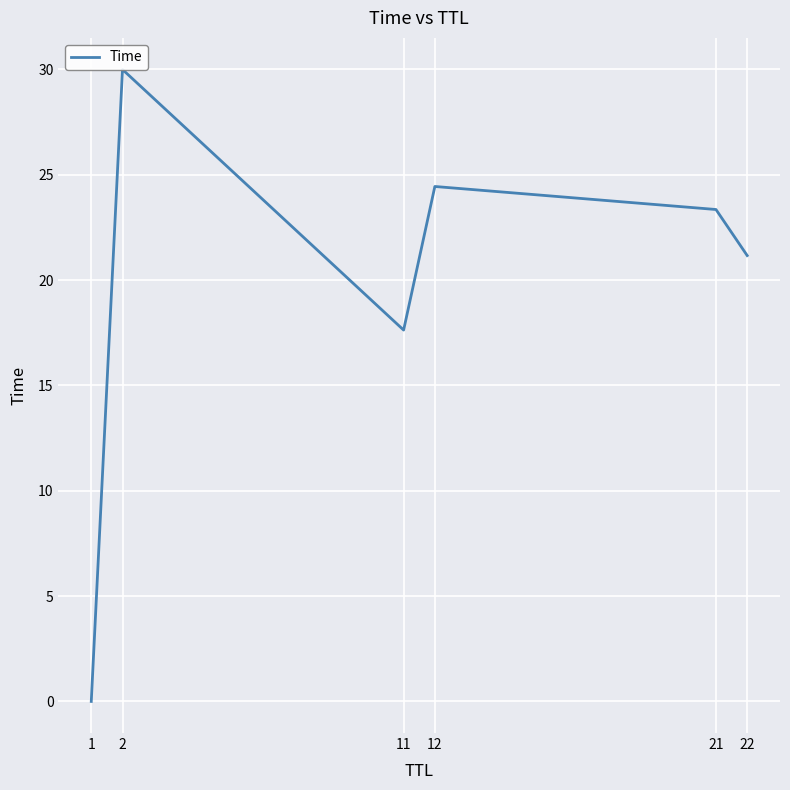

List the labels in order of value, smallest first.

1, 11, 22, 21, 12, 2